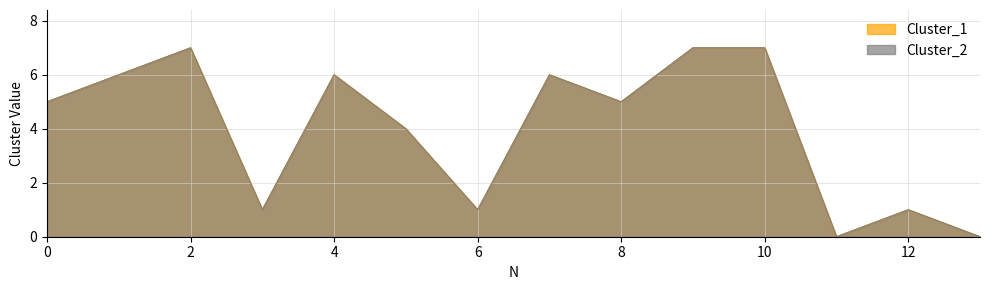

What is the sum of all Cluster_1 values?

56